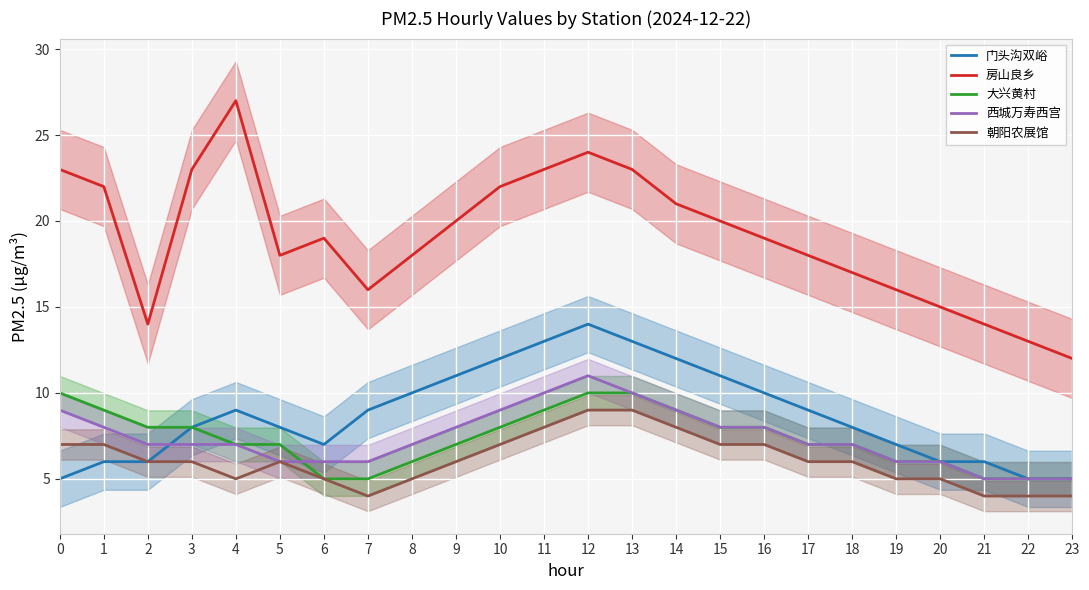

What is the sum of all 大兴黄村 values?

175